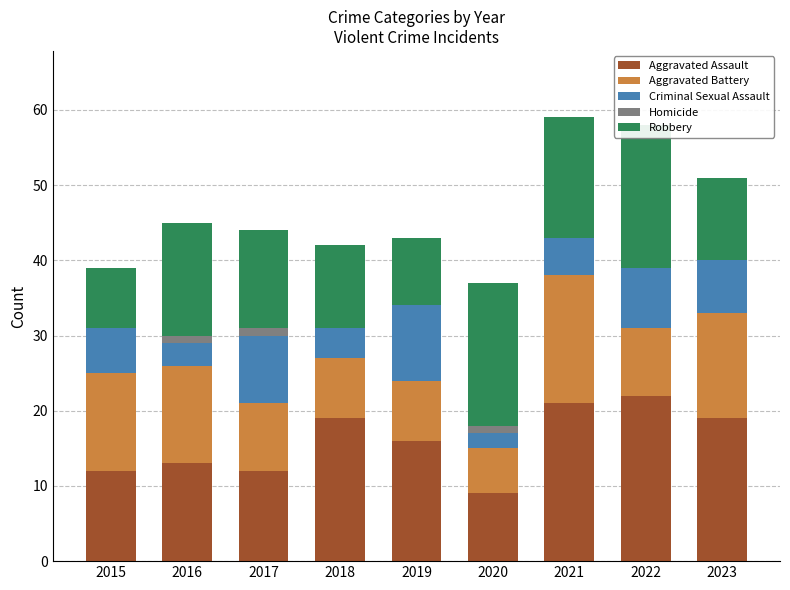

How many categories are shown in the chart?

9